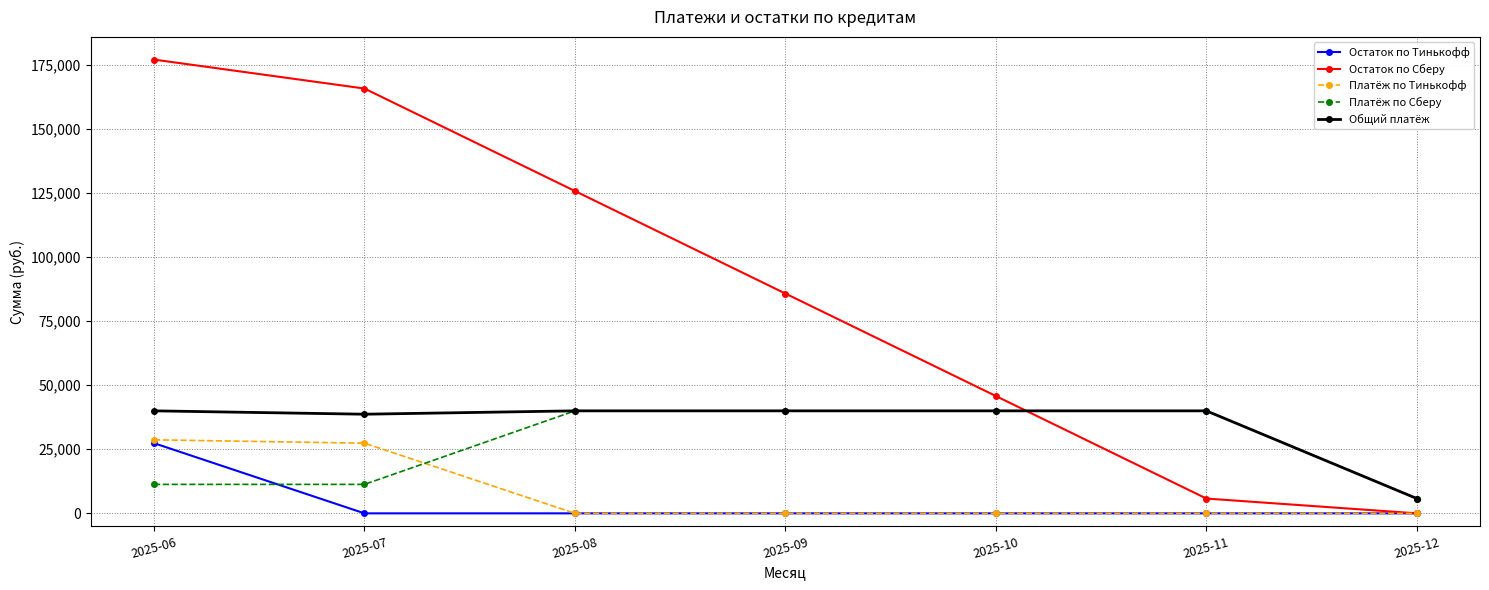

Which series has the widest spread of values?

Остаток по Сберу